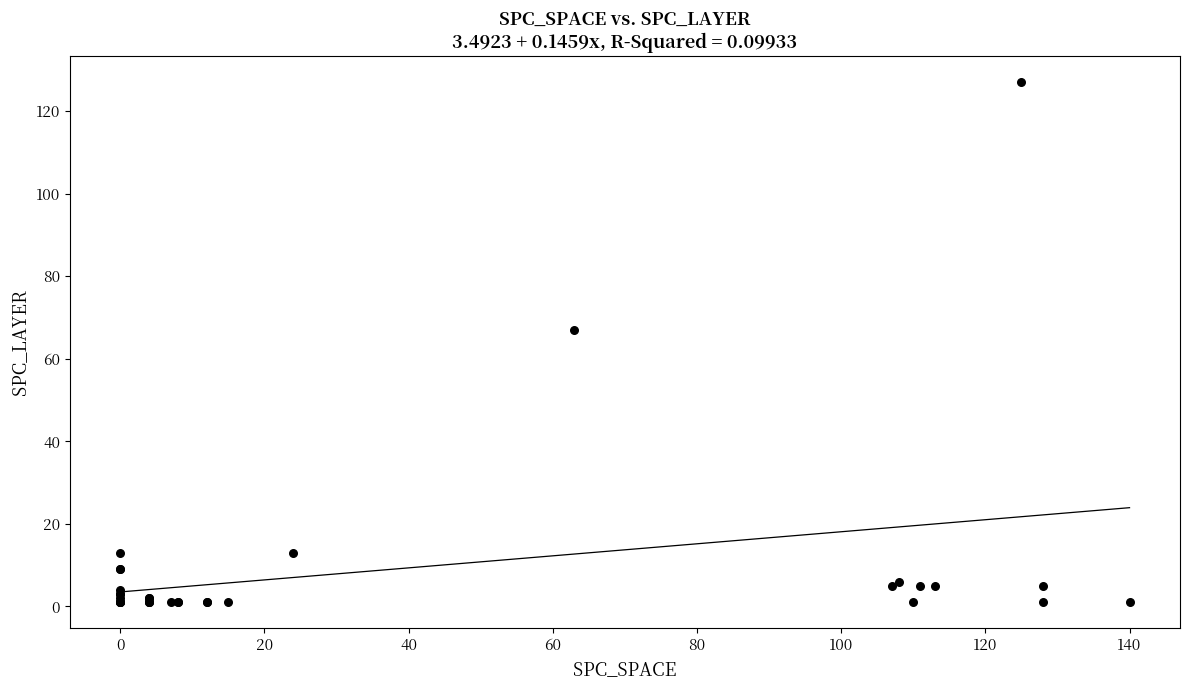

What Y value in the scatter plot is closest to 64?

67